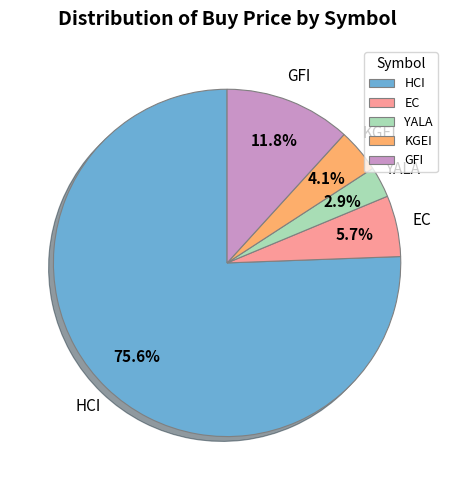

Which category has the smallest portion of the pie?

YALA